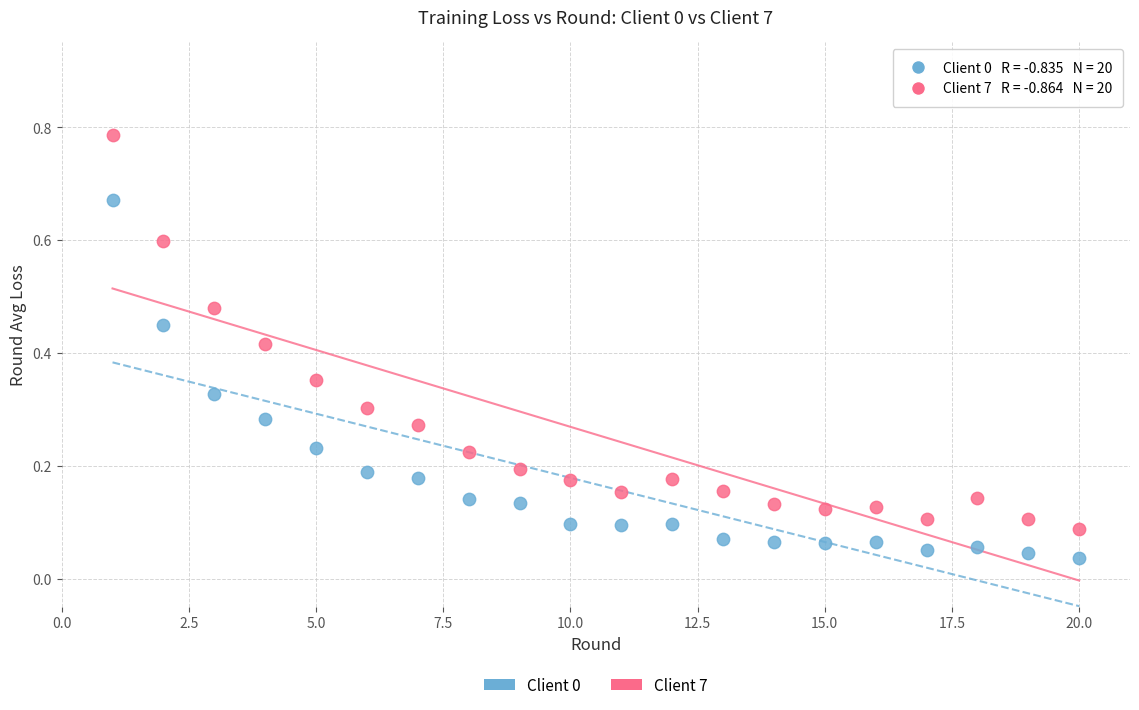

Across all data points, what is the range of X values (max minus min)?

19.0